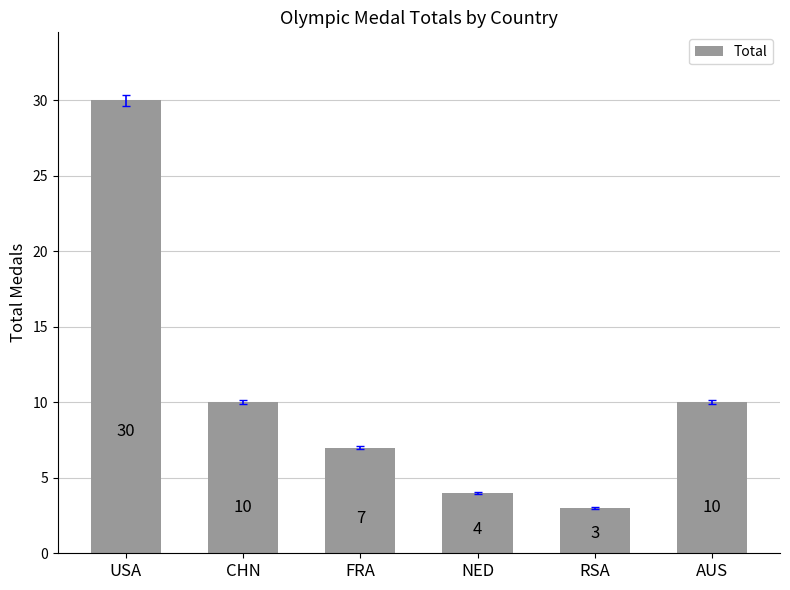

The chart shows a value of 5 at CHN. True or false?

False